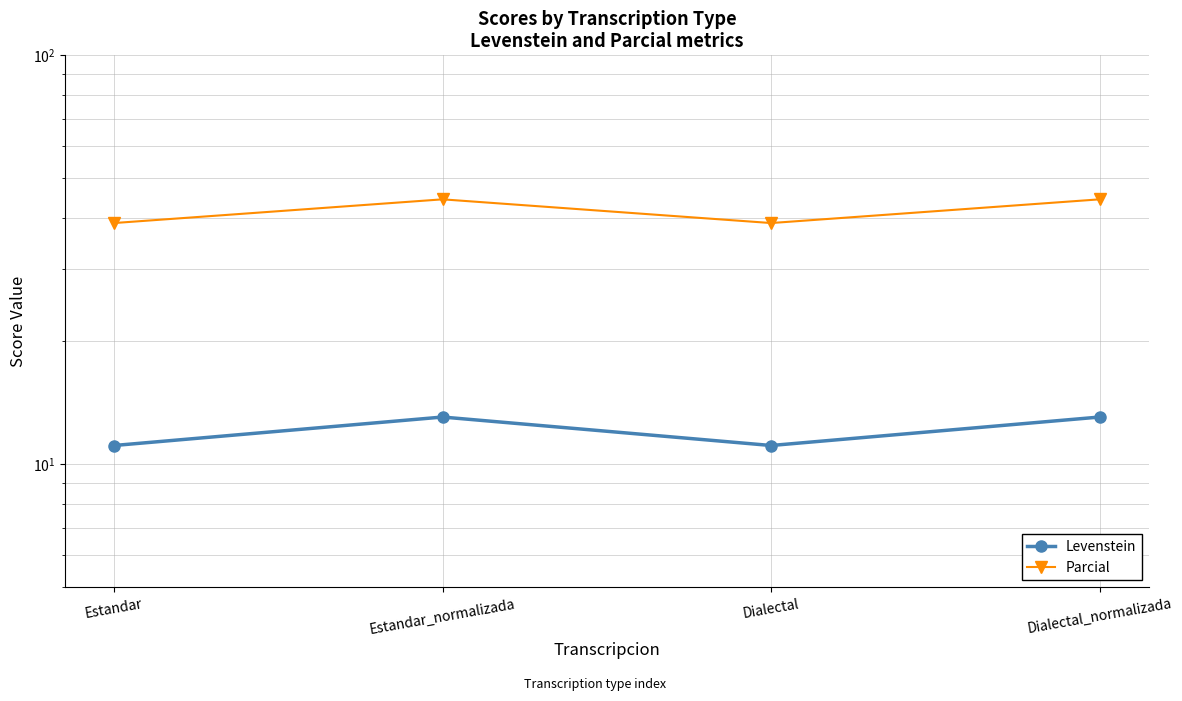

How many data points in Levenstein are less than 13?

2